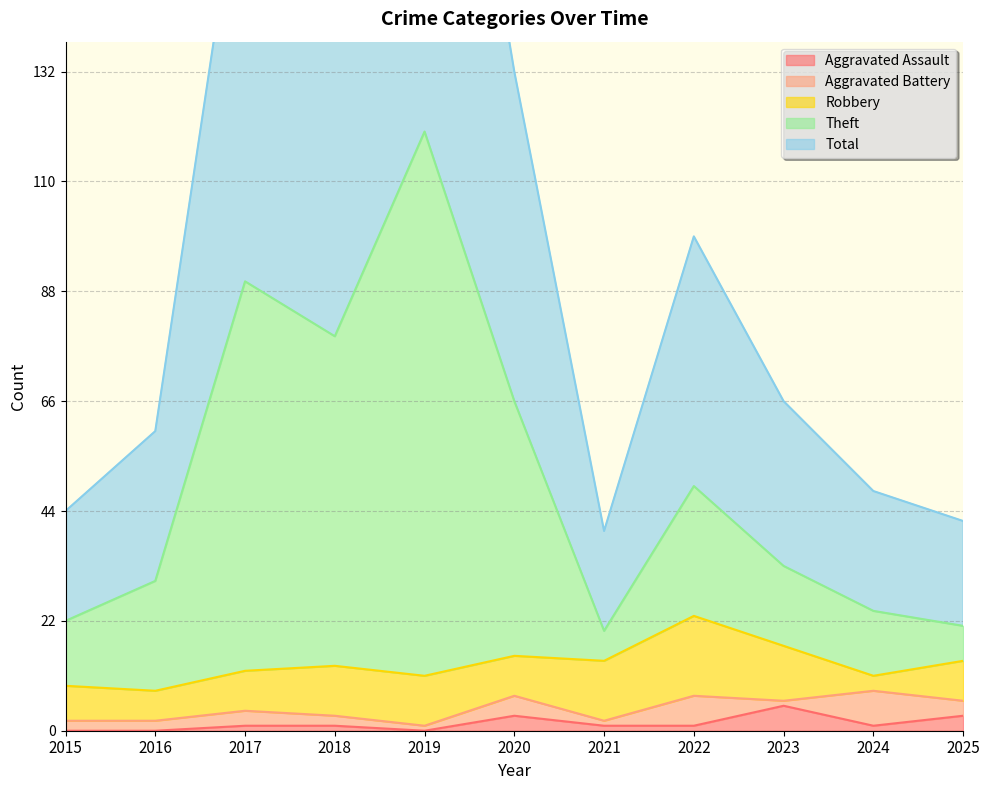

What is the sum of the Aggravated Assault values at 2016 and 2021?

1